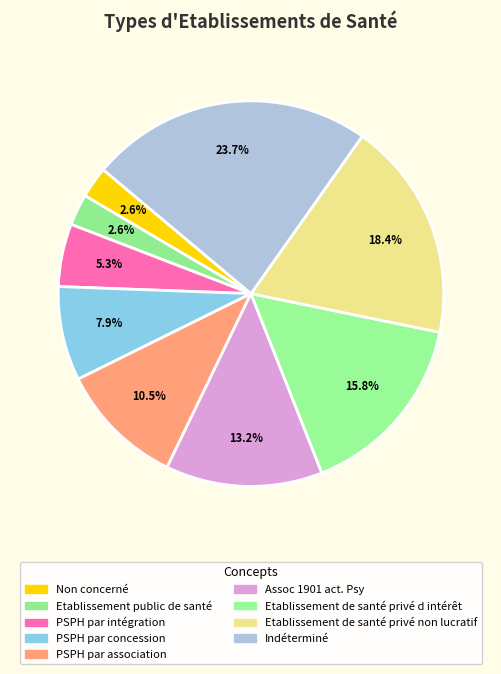

True or false: Etablissement public de santé accounts for 3% of the total.

True